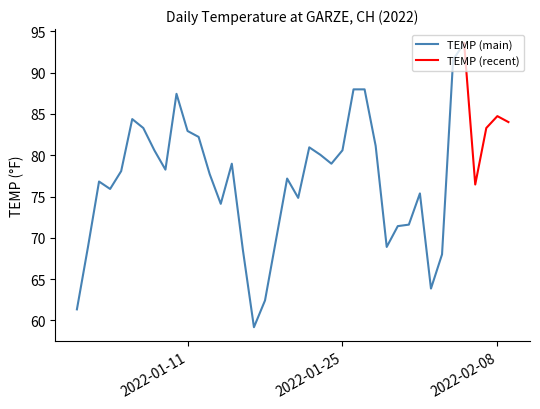

List the labels in order of value, smallest first.

2022-01-17, 2022-01-01, 2022-01-18, 2022-02-02, 2022-02-03, 2022-01-16, 2022-01-02, 2022-01-29, 2022-01-19, 2022-01-30, 2022-01-31, 2022-01-14, 2022-01-21, 2022-02-01, 2022-01-04, 2022-02-06, 2022-01-03, 2022-01-20, 2022-01-13, 2022-01-05, 2022-01-09, 2022-01-15, 2022-01-24, 2022-01-23, 2022-01-08, 2022-01-25, 2022-01-22, 2022-01-28, 2022-01-12, 2022-01-11, 2022-01-07, 2022-02-07, 2022-02-09, 2022-01-06, 2022-02-08, 2022-01-10, 2022-01-26, 2022-01-27, 2022-02-04, 2022-02-05